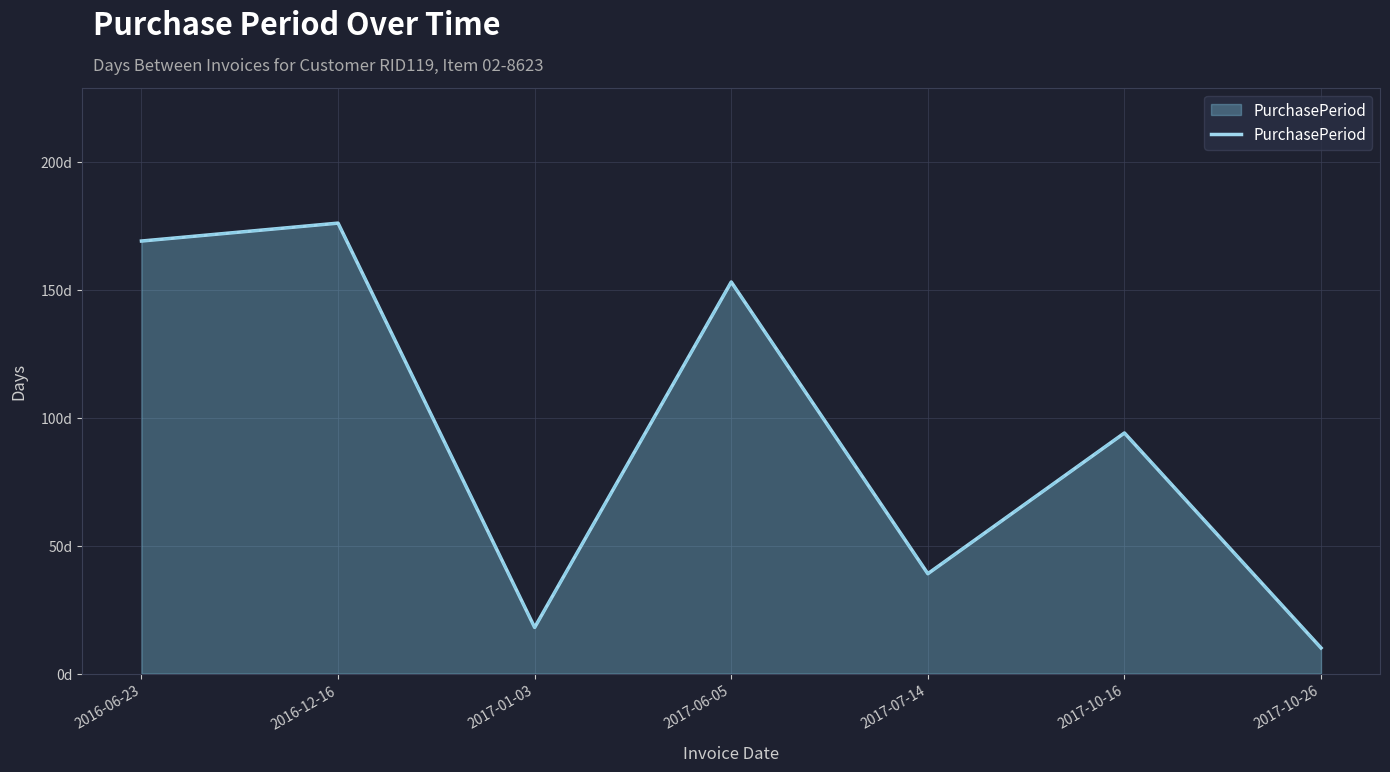

How many interior local valleys (lower than both neighbors) does the data have?

2